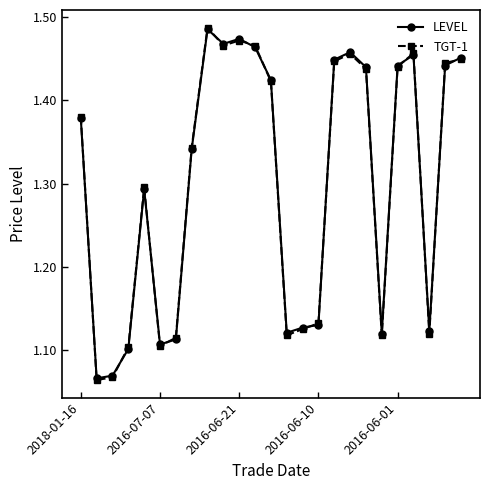

True or false: TGT-1 has more than 2 interior local peaks.

True